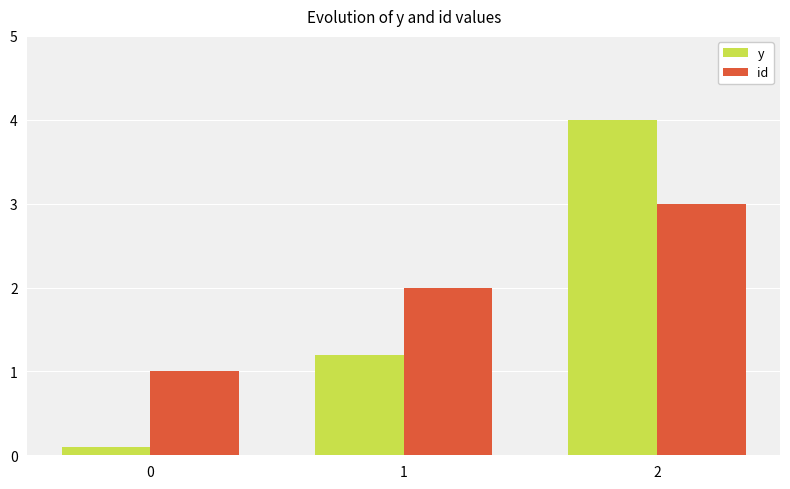

Are the bars grouped side by side (vs. stacked)?

Yes